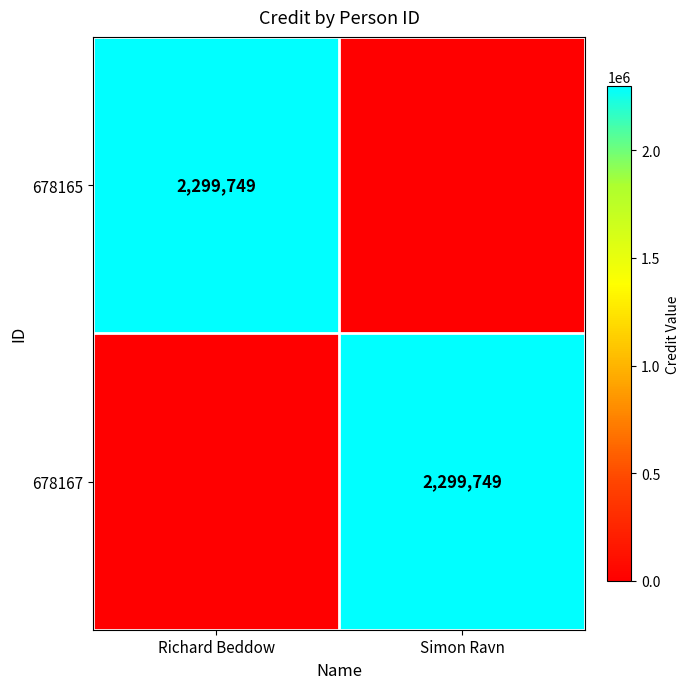

True or false: 678165 has a value of 2299749 at Richard Beddow.

True